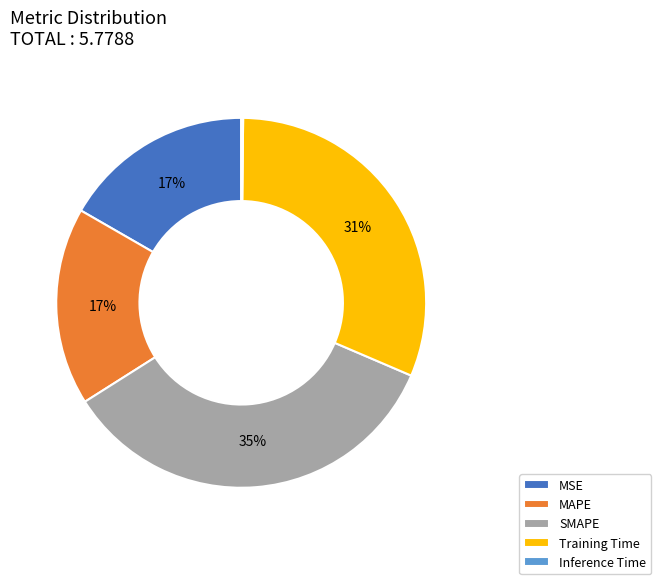

What is the largest slice in the pie chart?

SMAPE